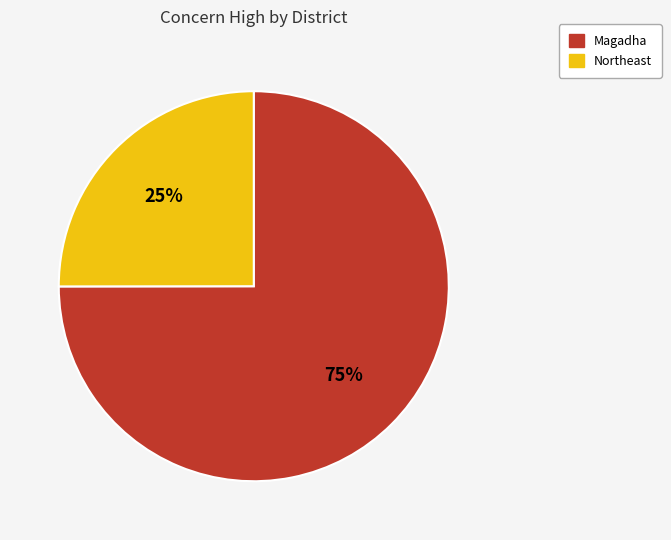

True or false: Northeast accounts for 19% of the total.

False